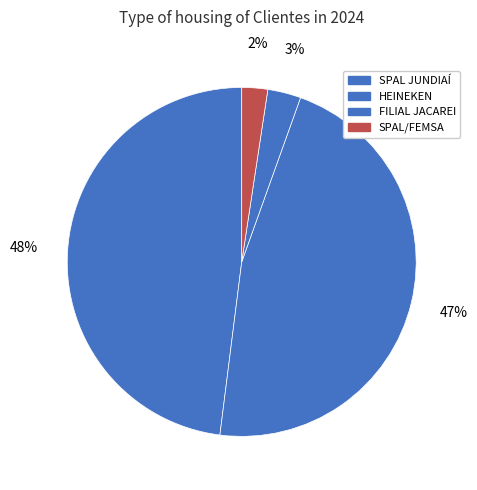

To the nearest percent, what is the difference between the largest and smallest slice percentages?

46%